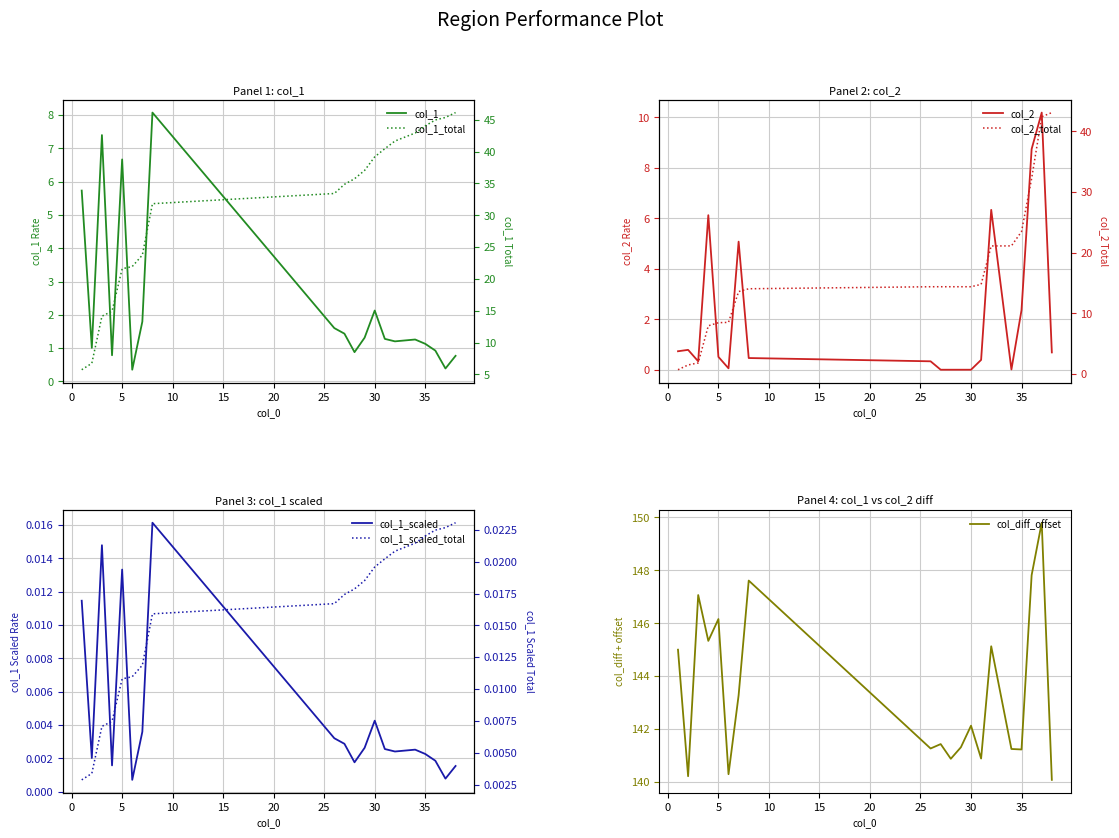

True or false: col_diff_offset has a value of 233.3 at 35.

False